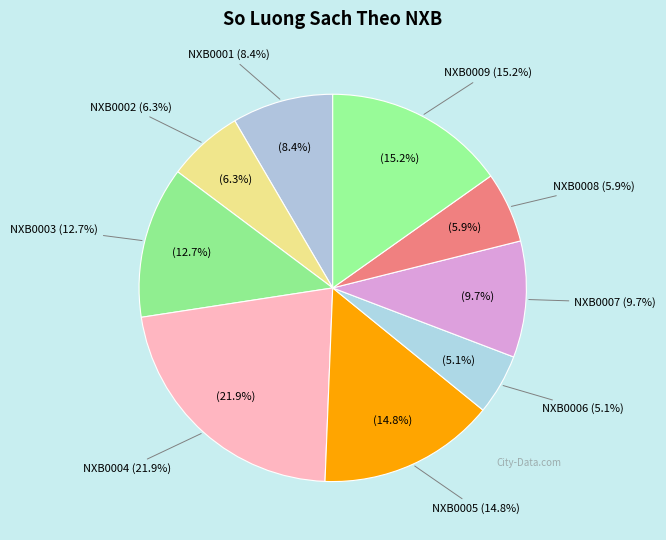

To the nearest percent, what portion does NXB0009 represent?

15%